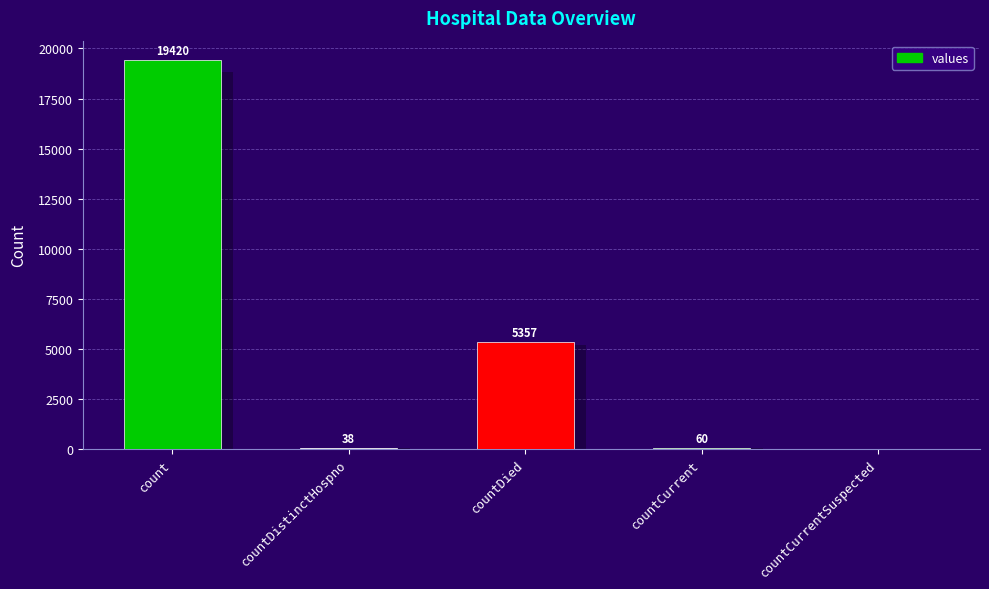

List the labels in order of value, largest first.

count, countDied, countCurrent, countDistinctHospno, countCurrentSuspected